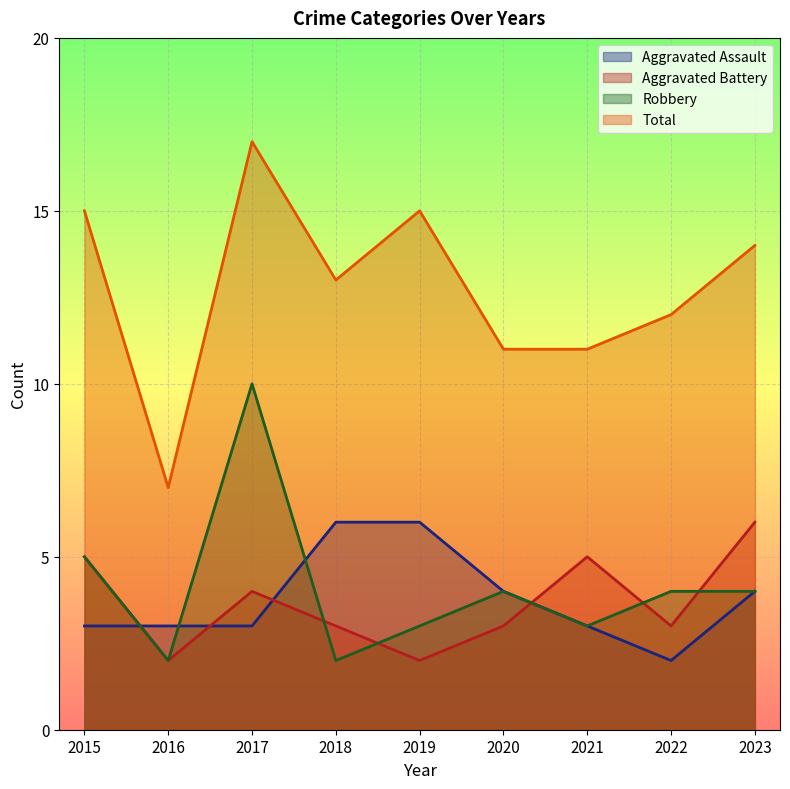

At which label does Aggravated Battery reach its peak?

2023